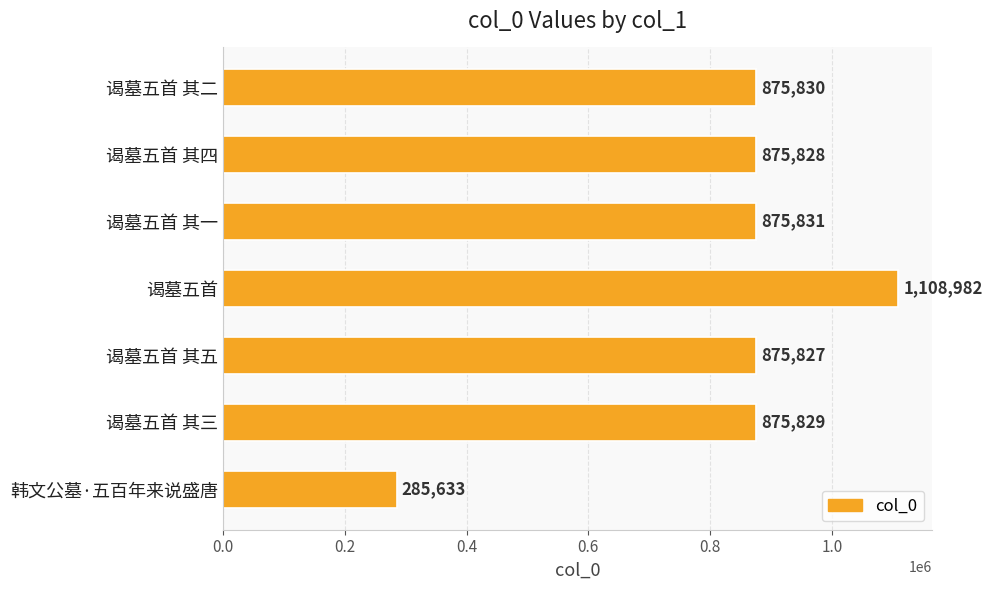

Does the chart contain any negative values?

No